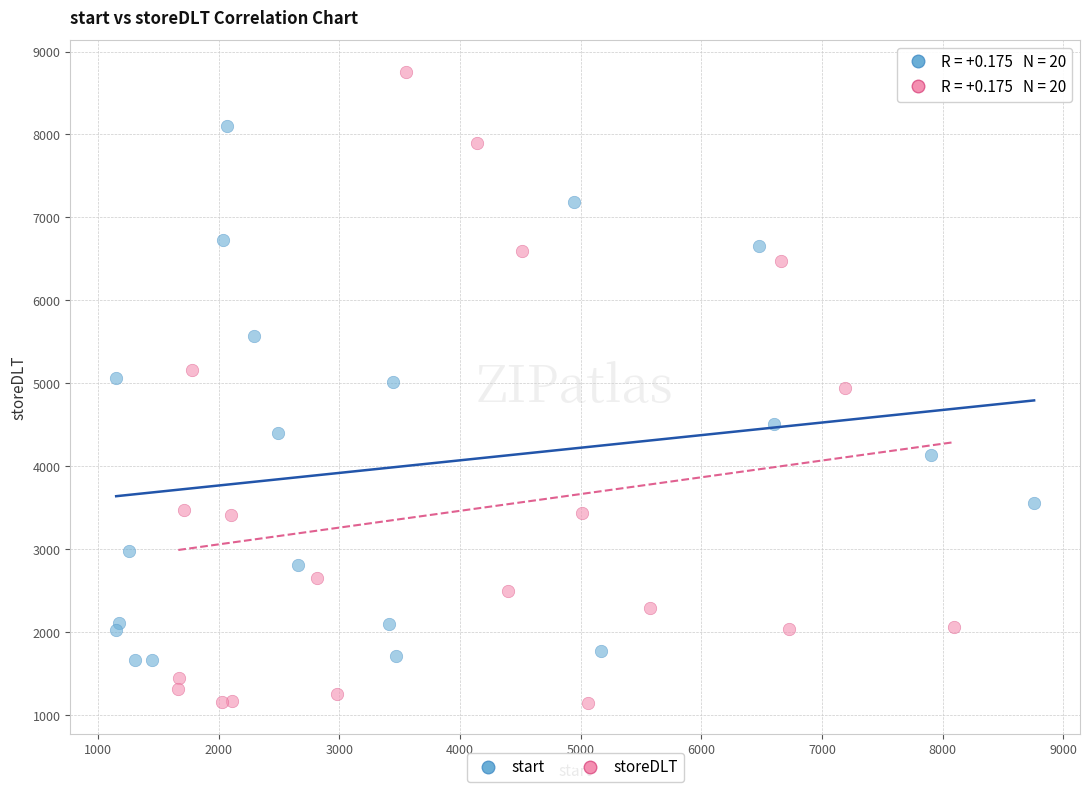

What are all the series names shown in the legend?

start, storeDLT